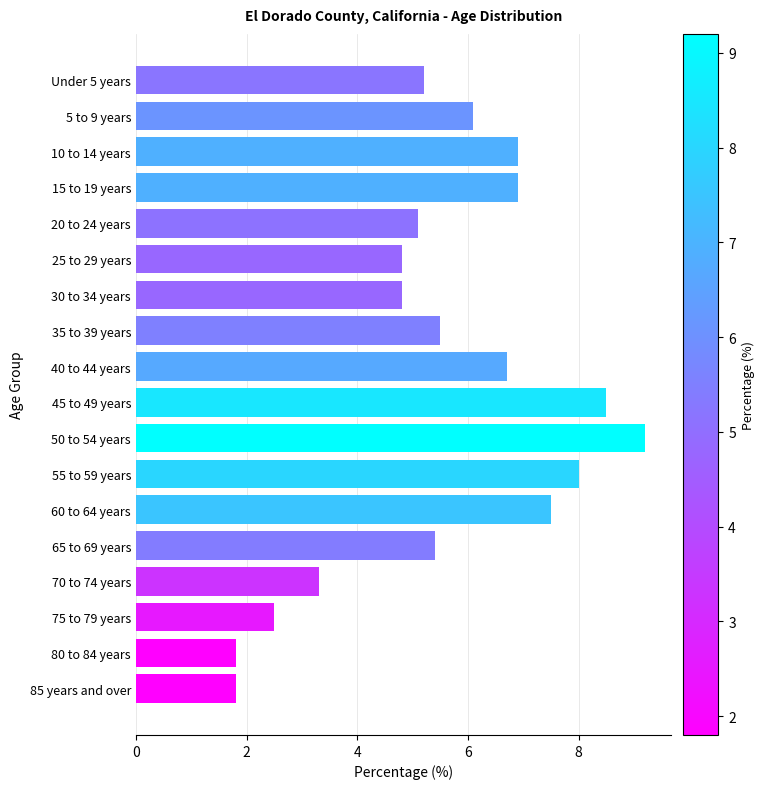

Approximately how many times larger is the value at 40 to 44 years compared to 70 to 74 years?

2.0